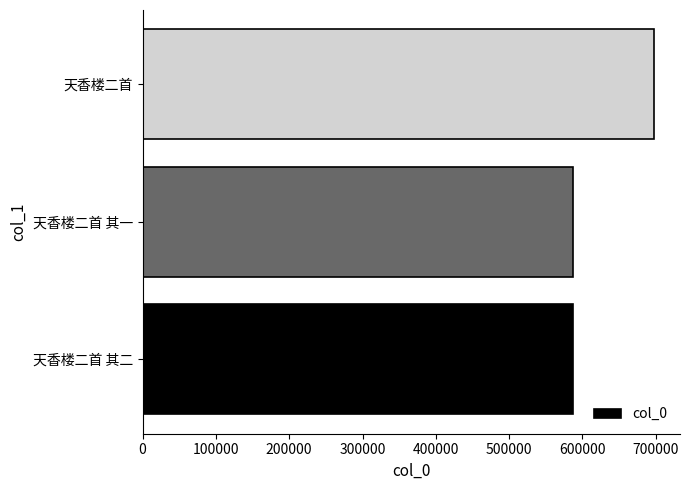

Approximately how many times larger is the value at 天香楼二首 其二 compared to 天香楼二首?

0.8